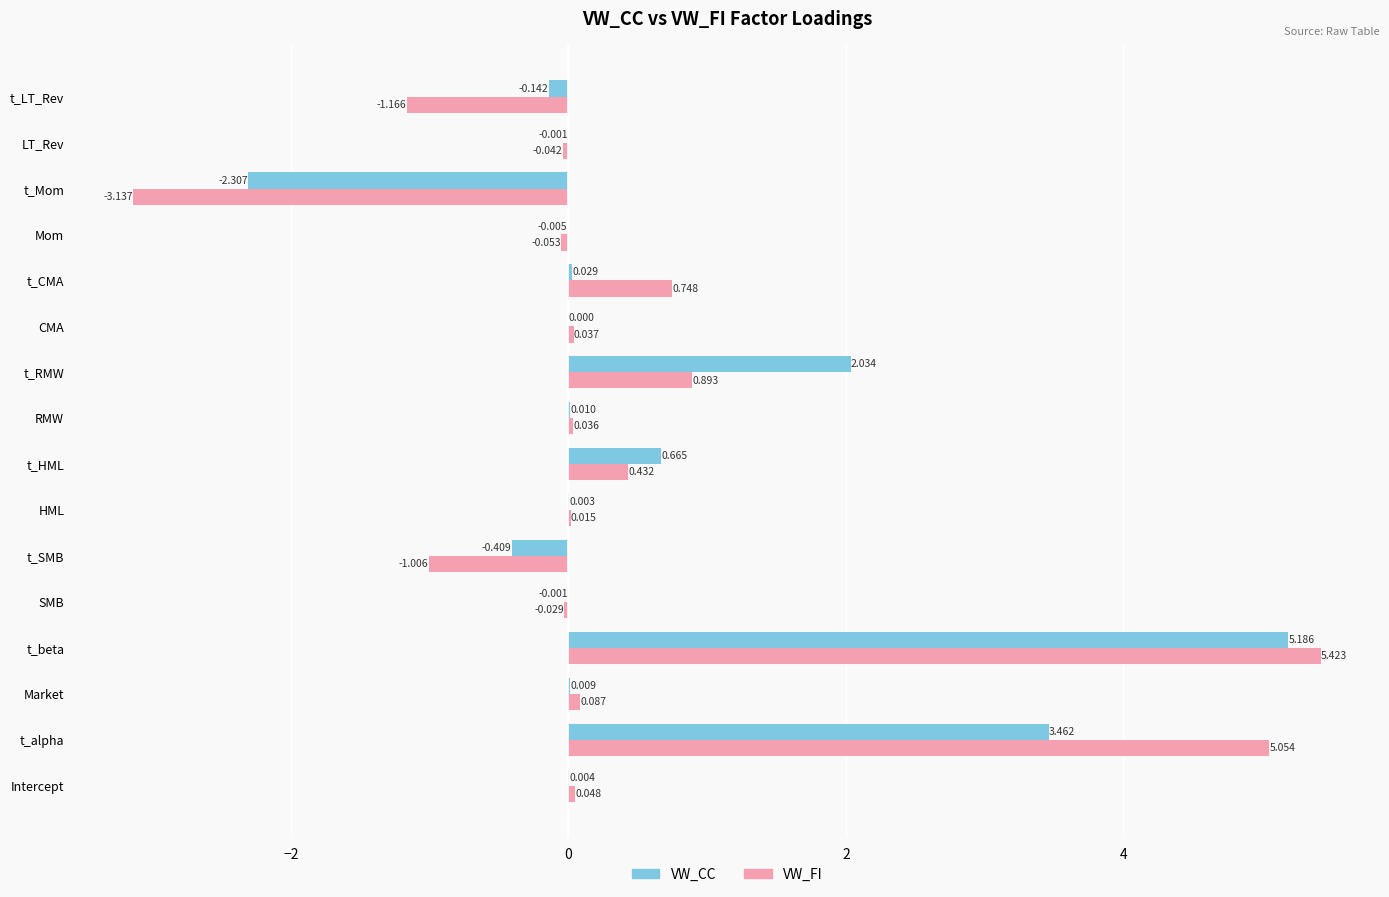

At which label is VW_CC closest to 1?

t_HML